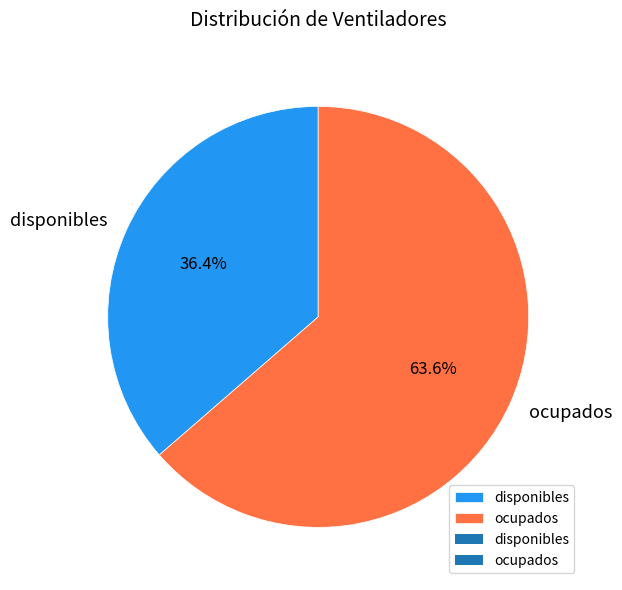

Count the number of slices in the pie.

2